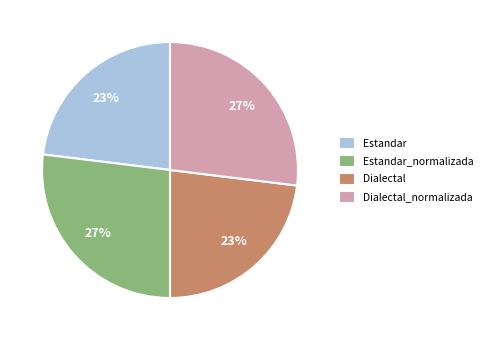

How many segments does this pie chart have?

4